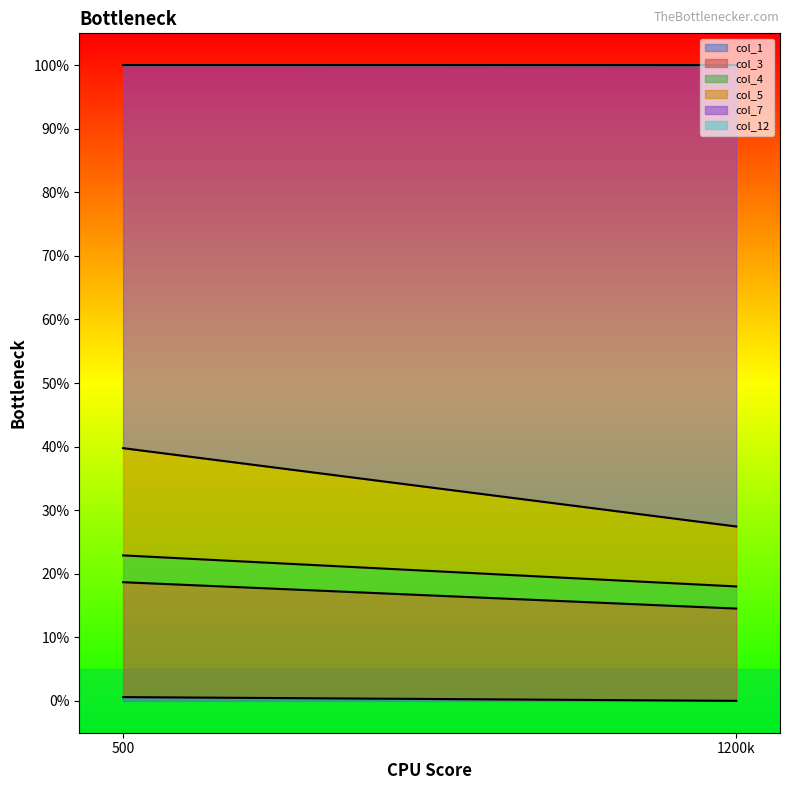

The col_1 series shows 7.5 at 1200k. True or false?

False